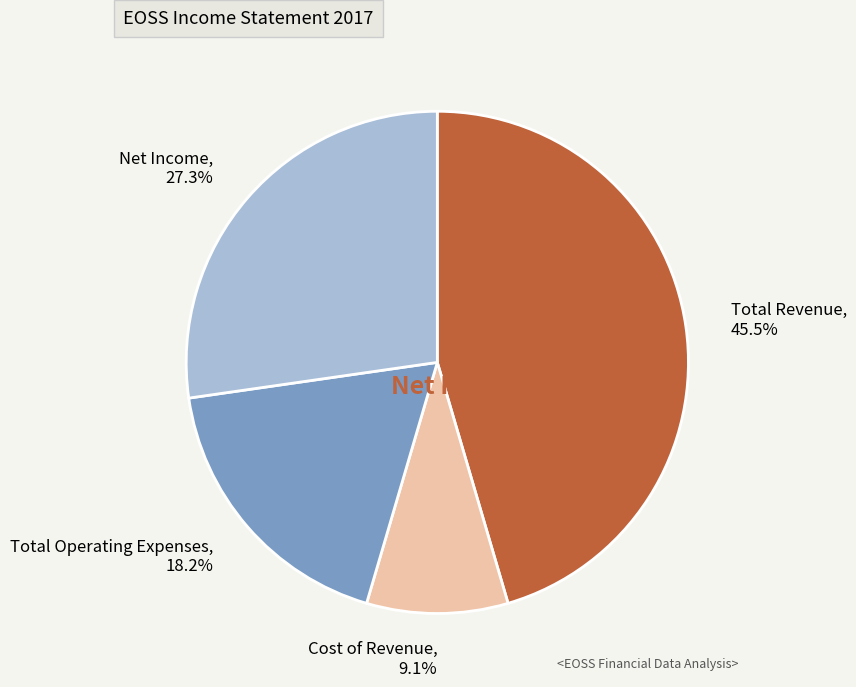

To the nearest percent, what is the average slice percentage?

25%